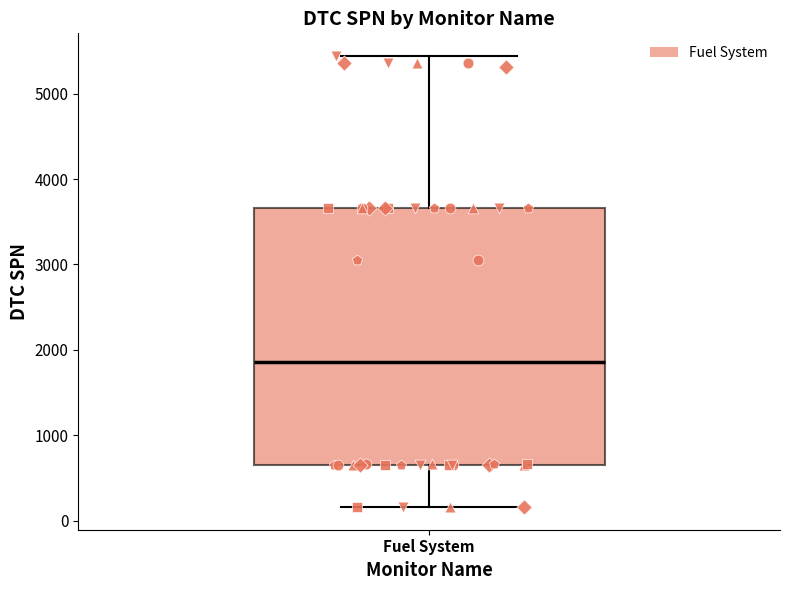

Where does the upper whisker of the box for Fuel System end on the y-axis? The values are not printed on the chart, so give them approximately, as read against the axis.

5400